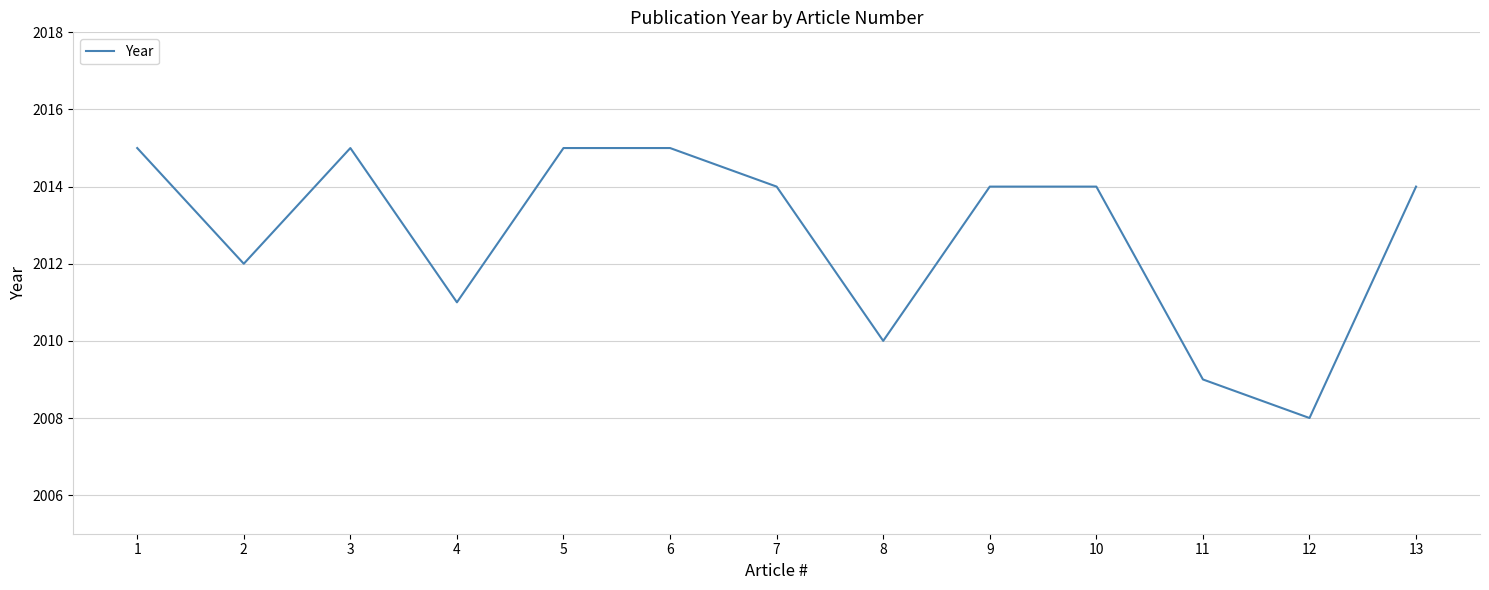

True or false: the data shows 2011 at 4.

True